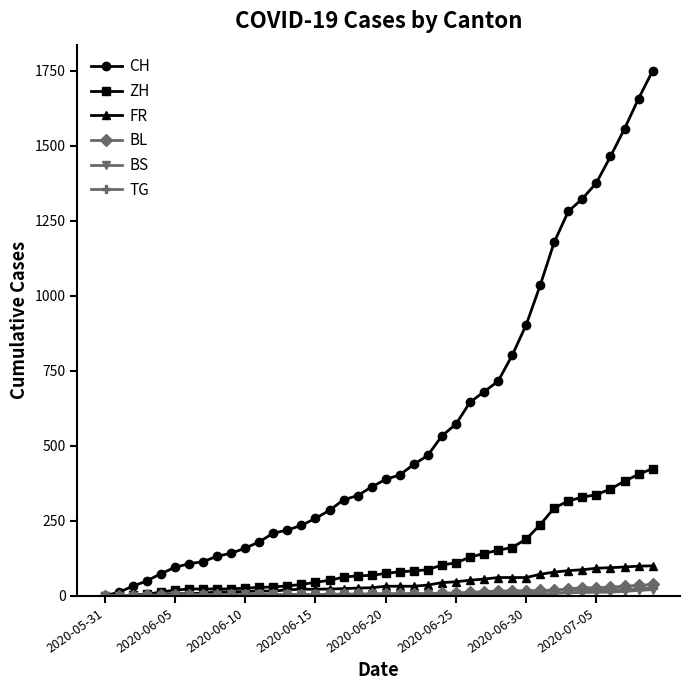

Which series has the largest total across all categories?

CH